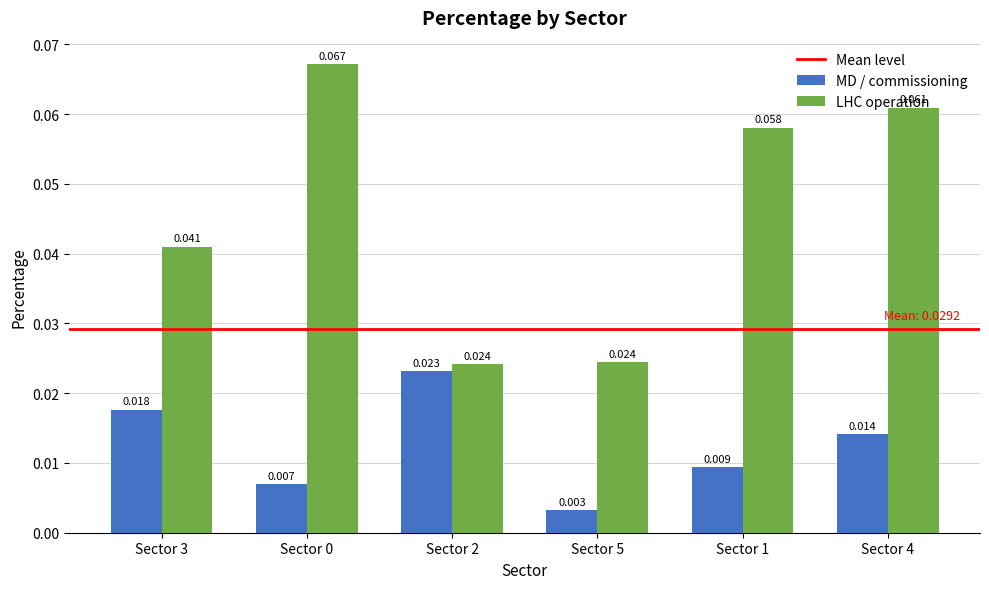

Rank the series by their average value, from lowest to highest.

MD / commissioning, LHC operation